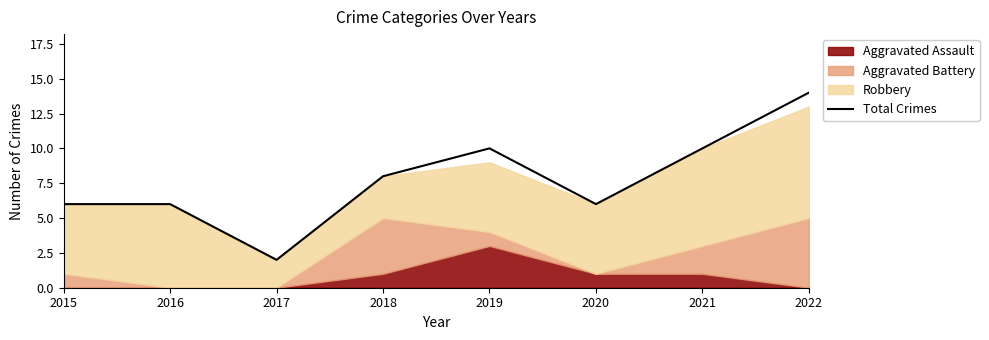

Rank the categories by value from lowest to highest.

2017, 2015, 2016, 2020, 2018, 2019, 2021, 2022